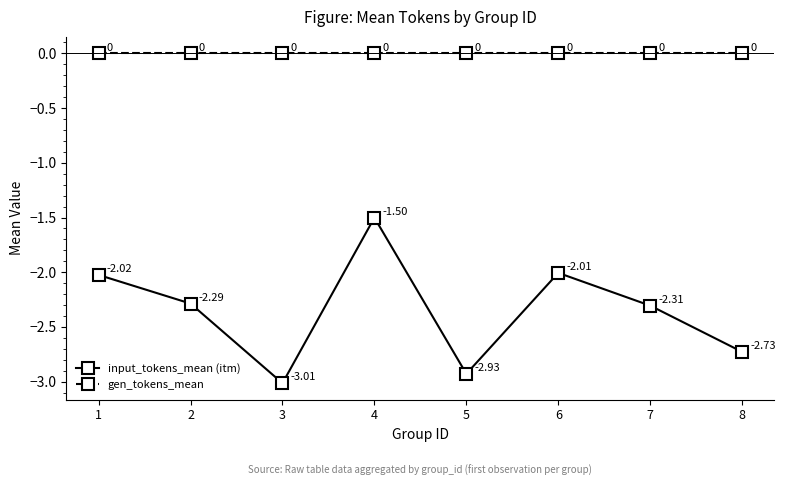

Which series has the largest total across all categories?

gen_tokens_mean